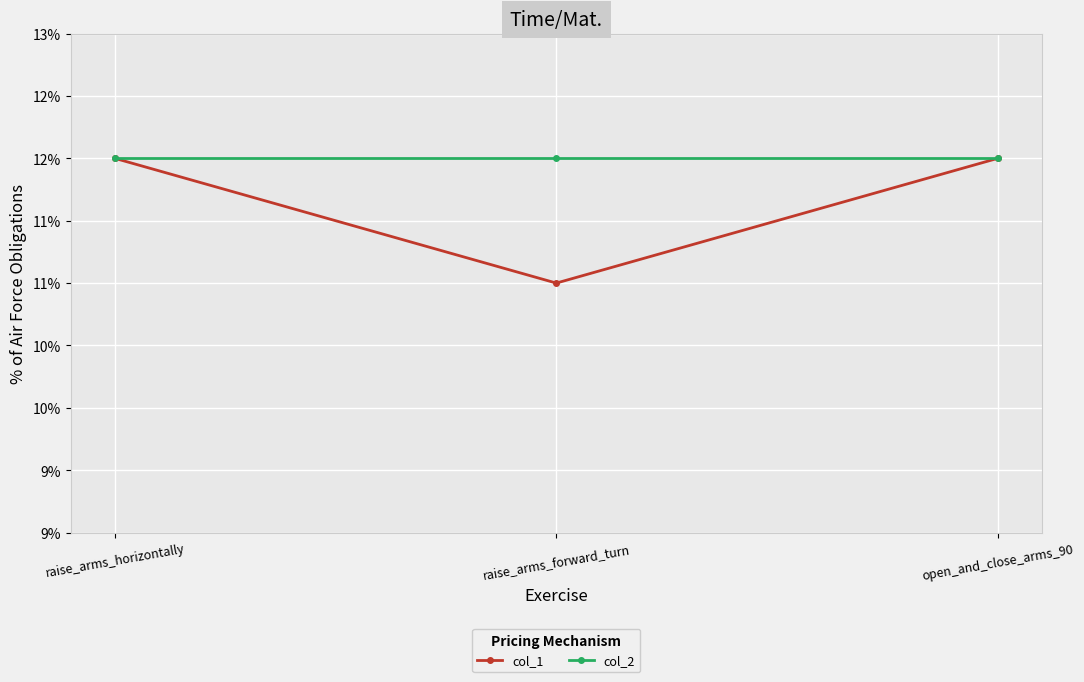

What is the label of the 1st point from the right?

open_and_close_arms_90